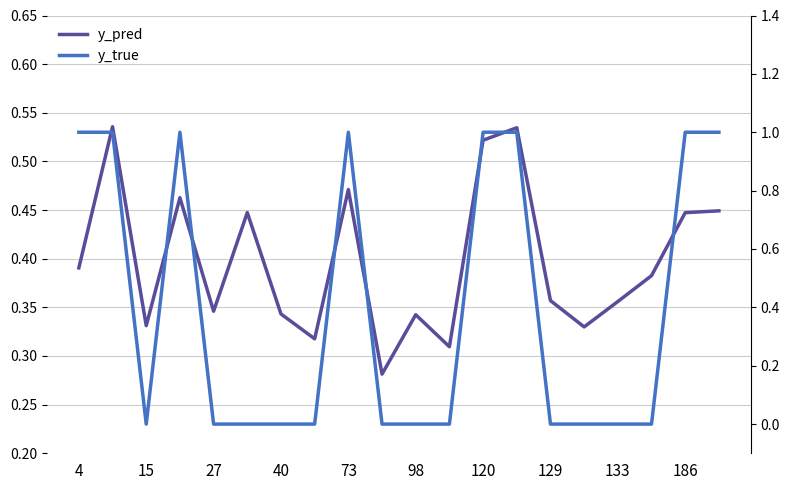

Reading left to right, extract all data points from this chart.

y_pred: 0.4	0.5	0.3	0.5	0.3	0.4	0.3	0.3	0.5	0.3	0.3	0.3	0.5	0.5	0.4	0.3	0.4	0.4	0.4	0.4
y_true: 1.0	1.0	0.0	1.0	0.0	0.0	0.0	0.0	1.0	0.0	0.0	0.0	1.0	1.0	0.0	0.0	0.0	0.0	1.0	1.0